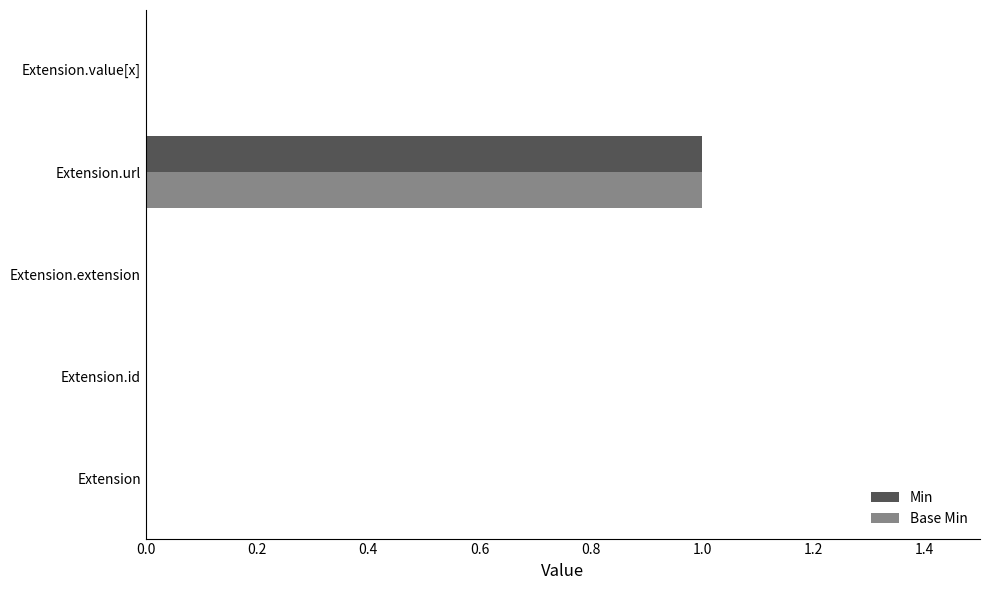

Count the Min values in the range 0 to 1.

5